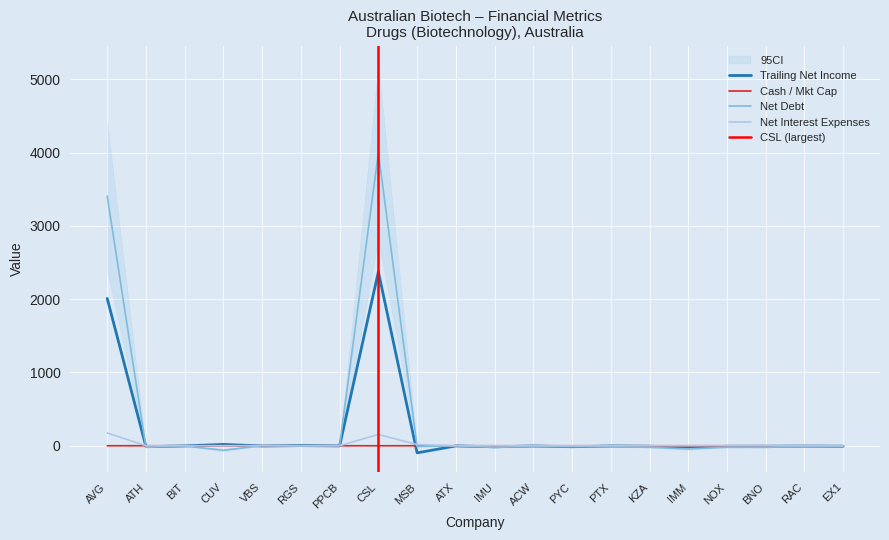

What is the label of the 14th point from the right?

PPCB